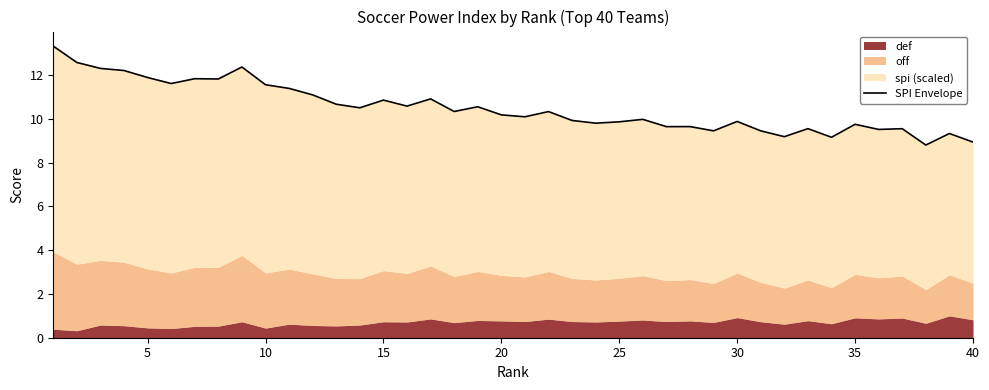

Count the number of categories in the chart.

40